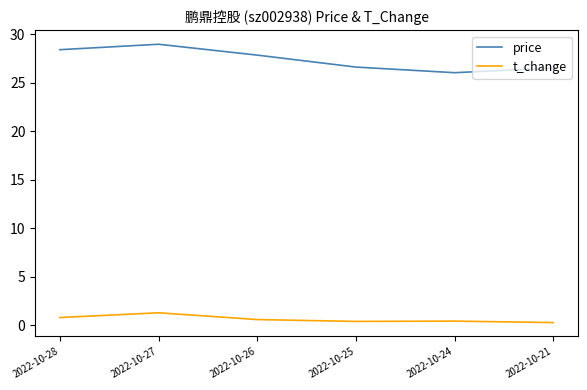

Which series has the largest total across all categories?

price